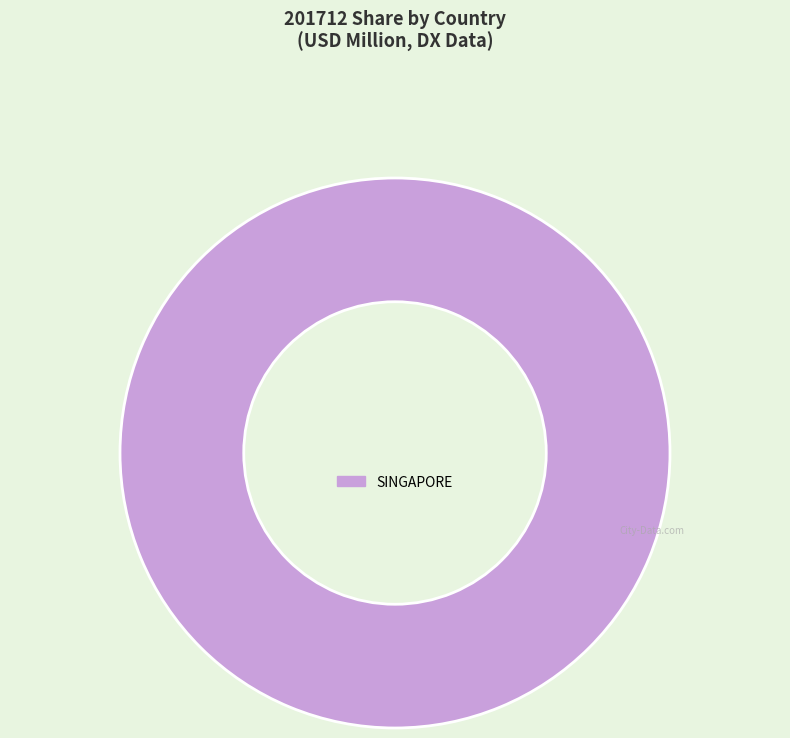

Is it true that SINGAPORE is 100% of the pie?

True